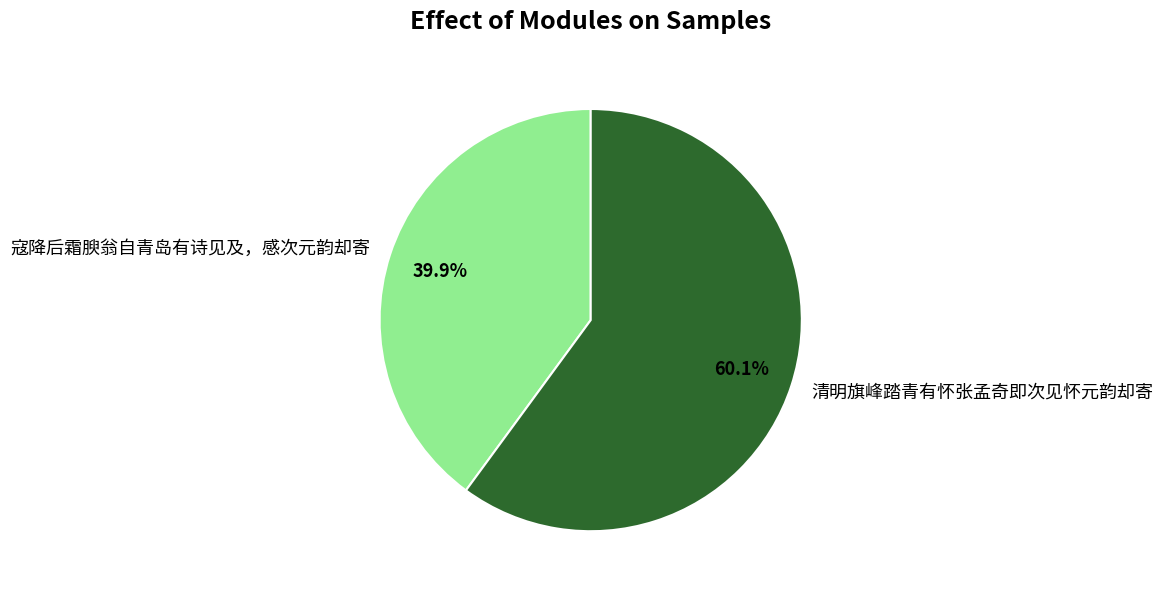

Is there a majority slice in this chart?

Yes